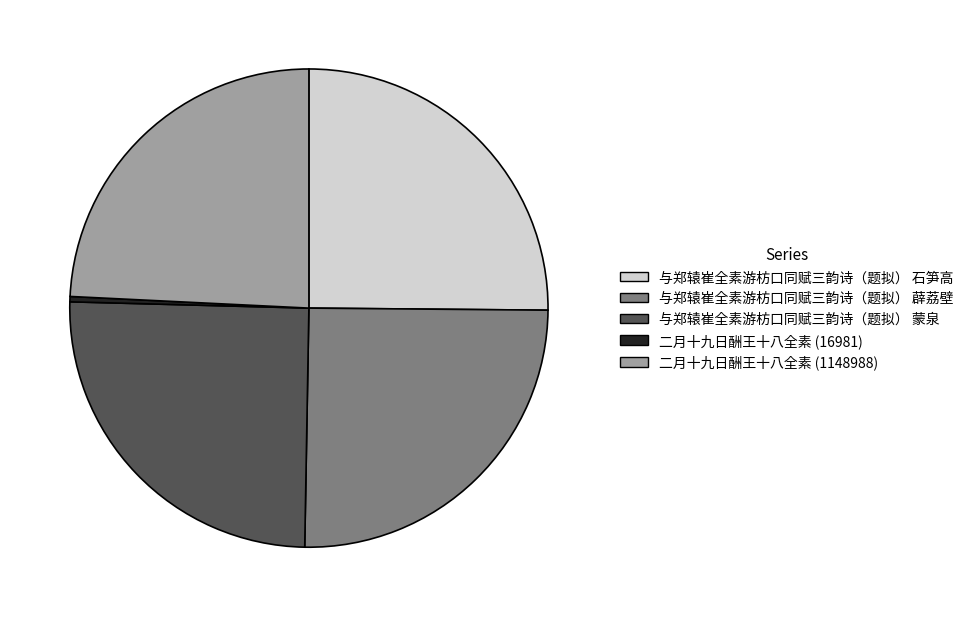

How many segments does this pie chart have?

5